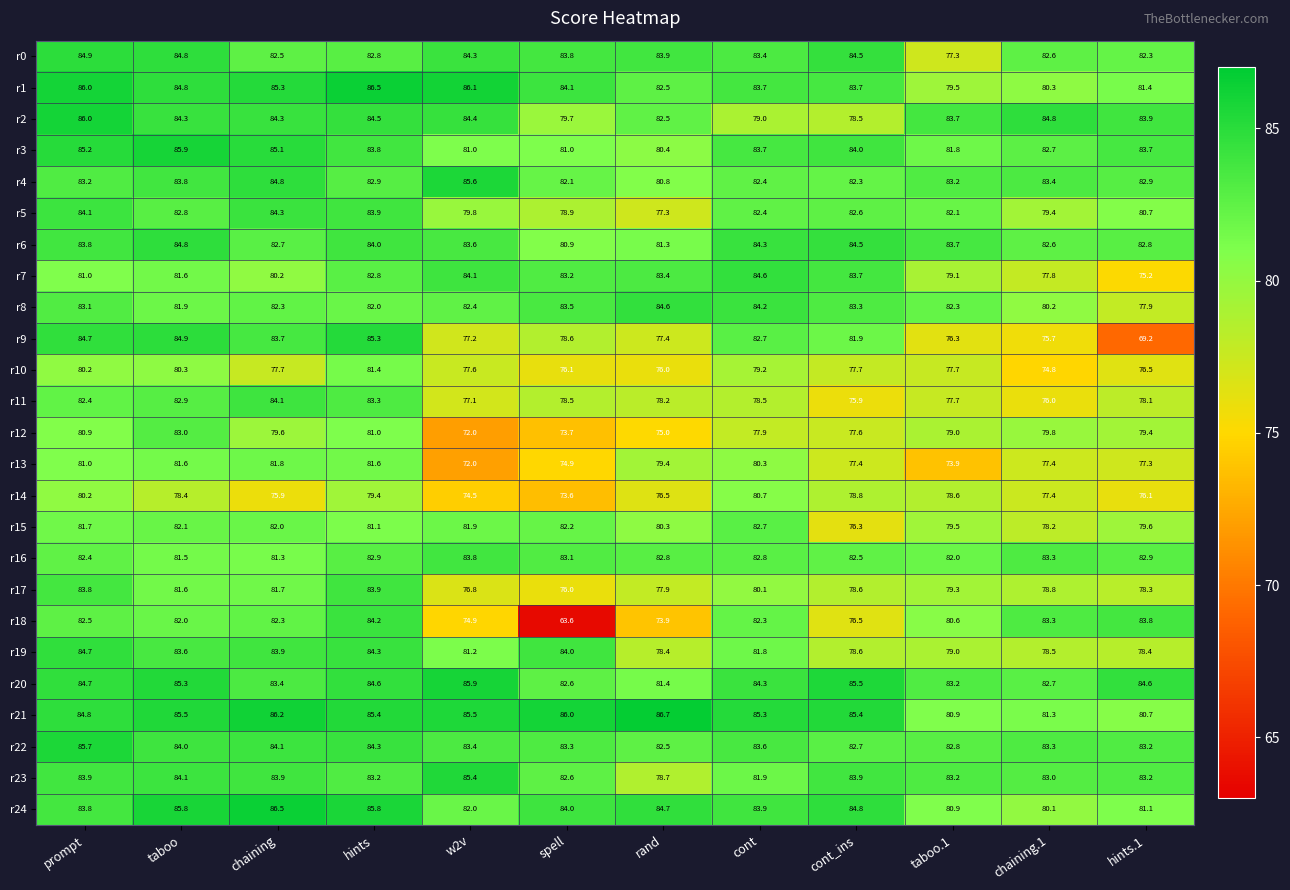

At which label does r8 first exceed 82?

prompt